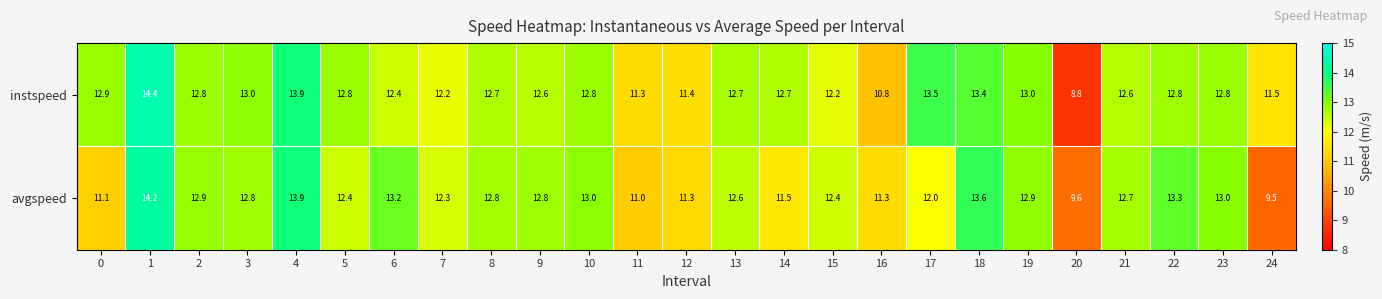

What is the difference between the maximum and second lowest values in the avgspeed series?

4.6